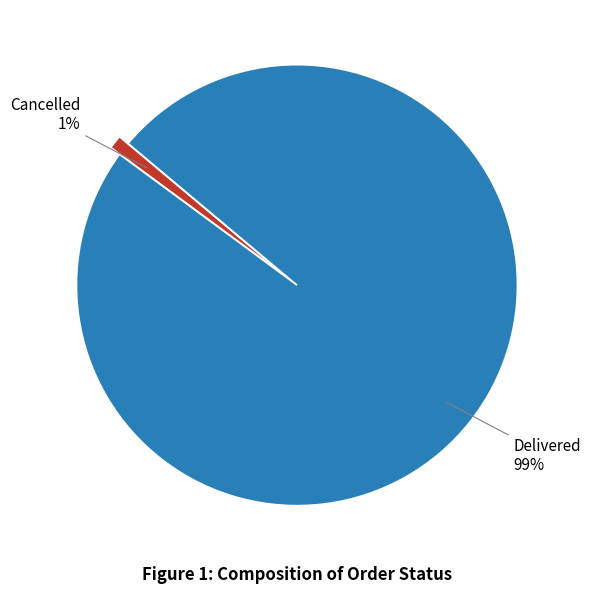

Count the number of slices in the pie.

2